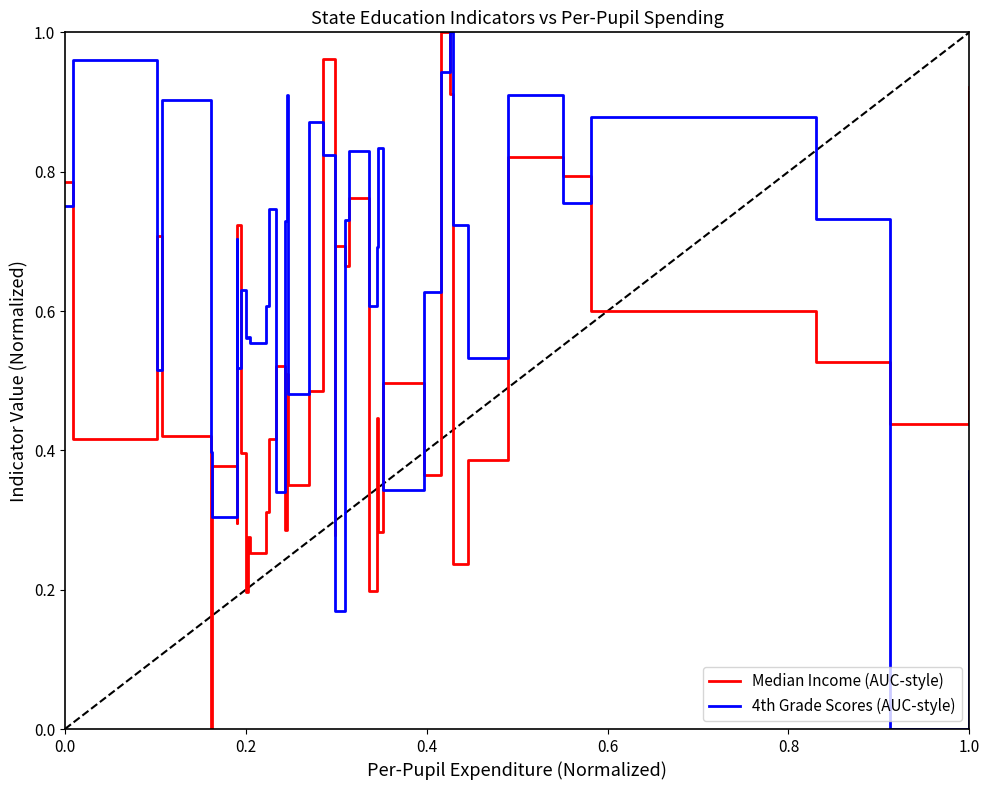

What are all the series names shown in the legend?

Median Income (AUC-style), 4th Grade Scores (AUC-style)